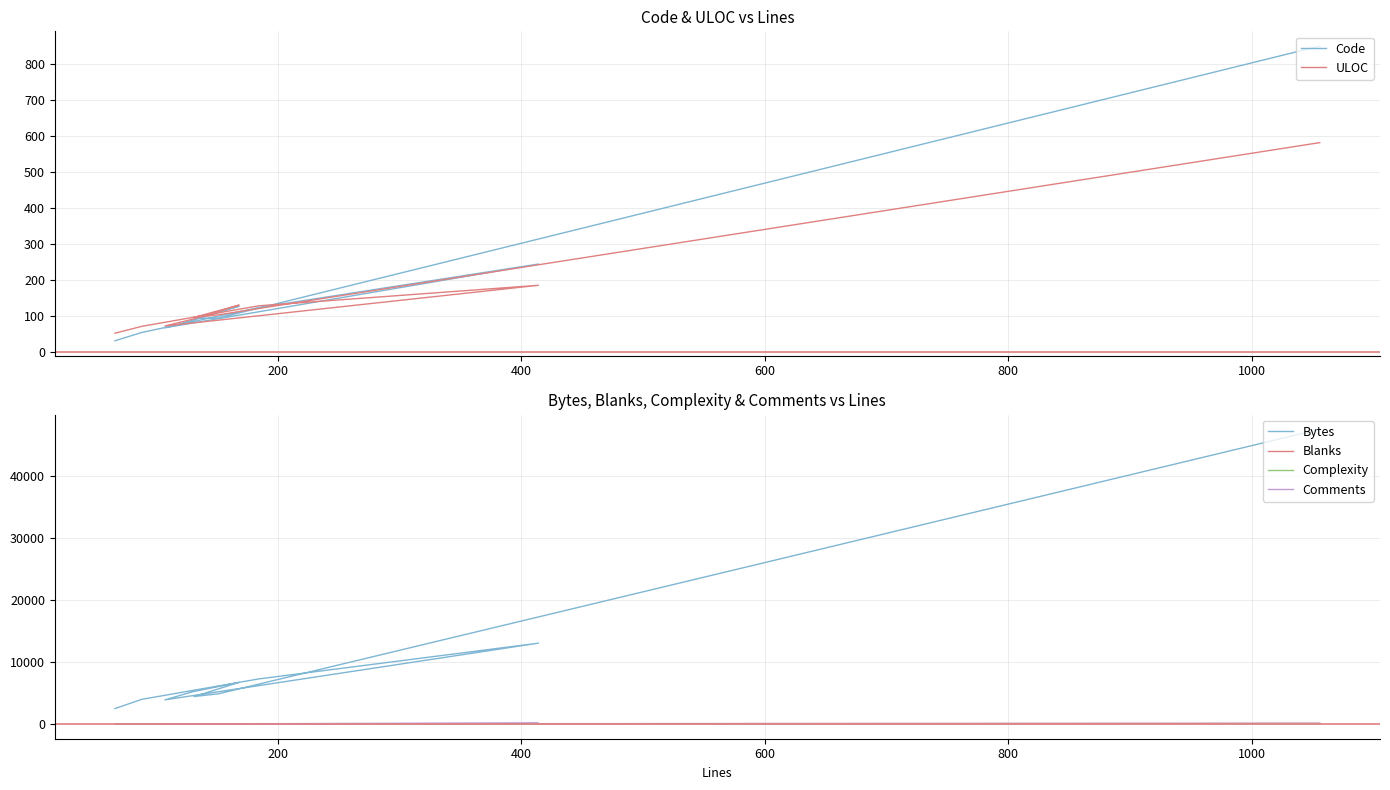

Does the chart display data point markers on the line(s)?

No